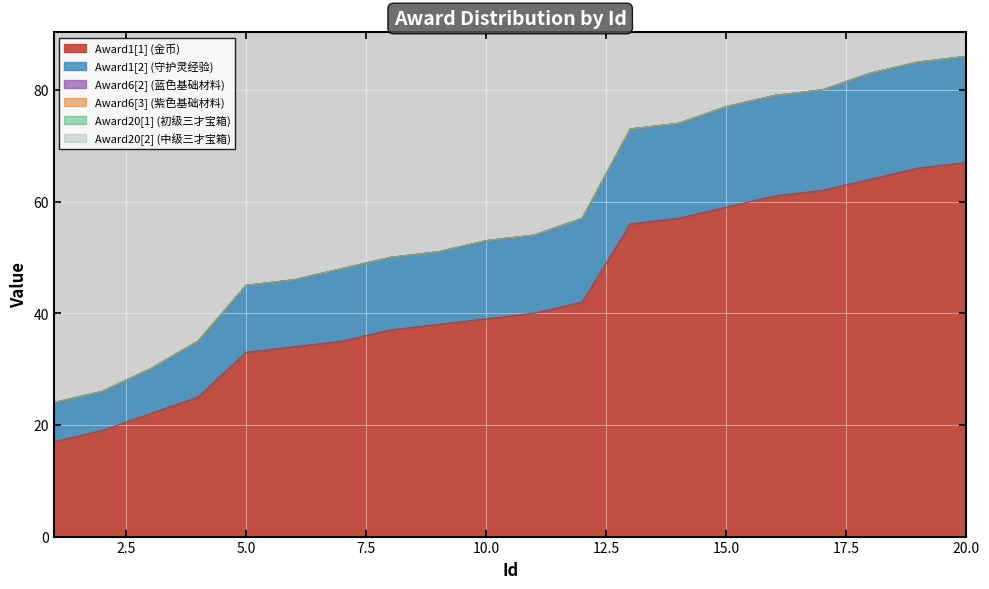

Which series has the largest total across all categories?

Award1[1] (金币)